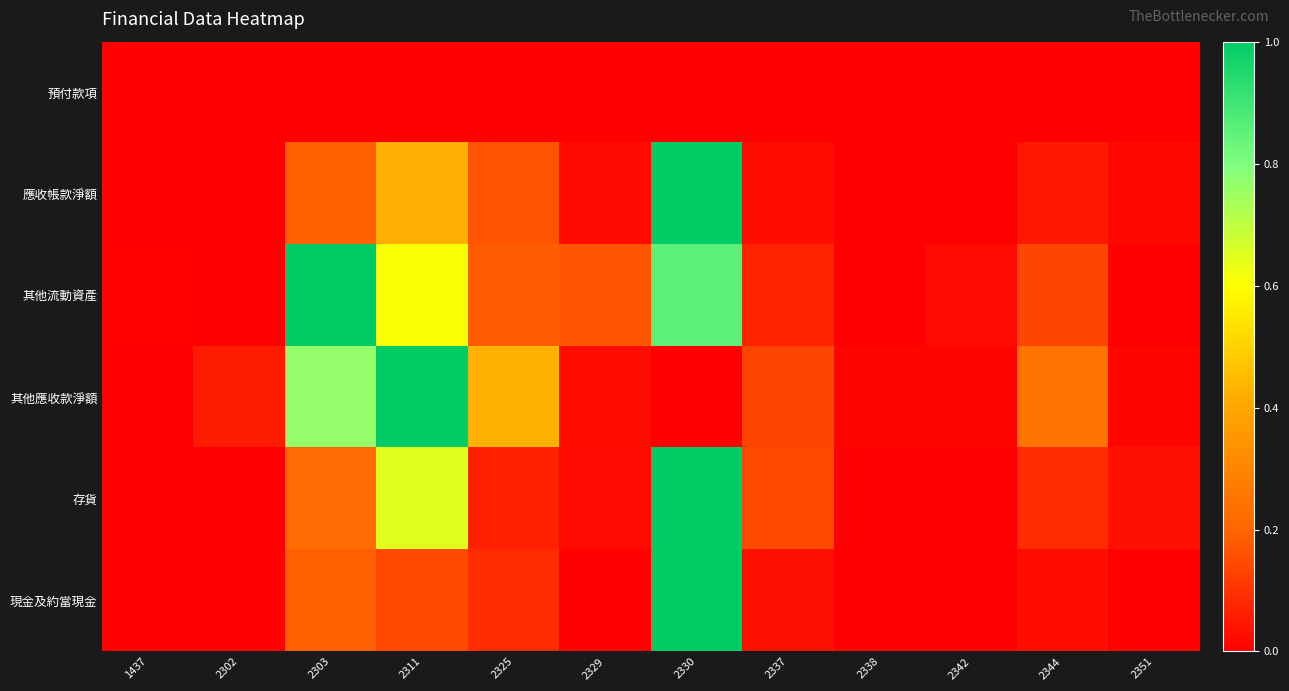

Reading left to right, extract all data points from this chart.

預付款項: 1437=0.0	2302=0.0	2303=0.0	2311=0.0	2325=0.0	2329=0.0	2330=0.0	2337=0.0	2338=0.0	2342=0.0	2344=0.0	2351=0.0
應收帳款淨額: 1437=0.0	2302=0.0	2303=0.2	2311=0.4	2325=0.2	2329=0.0	2330=1.0	2337=0.0	2338=0.0	2342=0.0	2344=0.0	2351=0.0
其他流動資產: 1437=0.0	2302=0.0	2303=1.0	2311=0.6	2325=0.2	2329=0.2	2330=0.9	2337=0.1	2338=0.0	2342=0.0	2344=0.1	2351=0.0
其他應收款淨額: 1437=0.0	2302=0.1	2303=0.8	2311=1.0	2325=0.4	2329=0.0	2330=0.0	2337=0.1	2338=0.0	2342=0.0	2344=0.2	2351=0.0
存貨: 1437=0.0	2302=0.0	2303=0.2	2311=0.6	2325=0.1	2329=0.0	2330=1.0	2337=0.1	2338=0.0	2342=0.0	2344=0.1	2351=0.0
現金及約當現金: 1437=0.0	2302=0.0	2303=0.2	2311=0.1	2325=0.1	2329=0.0	2330=1.0	2337=0.0	2338=0.0	2342=0.0	2344=0.0	2351=0.0